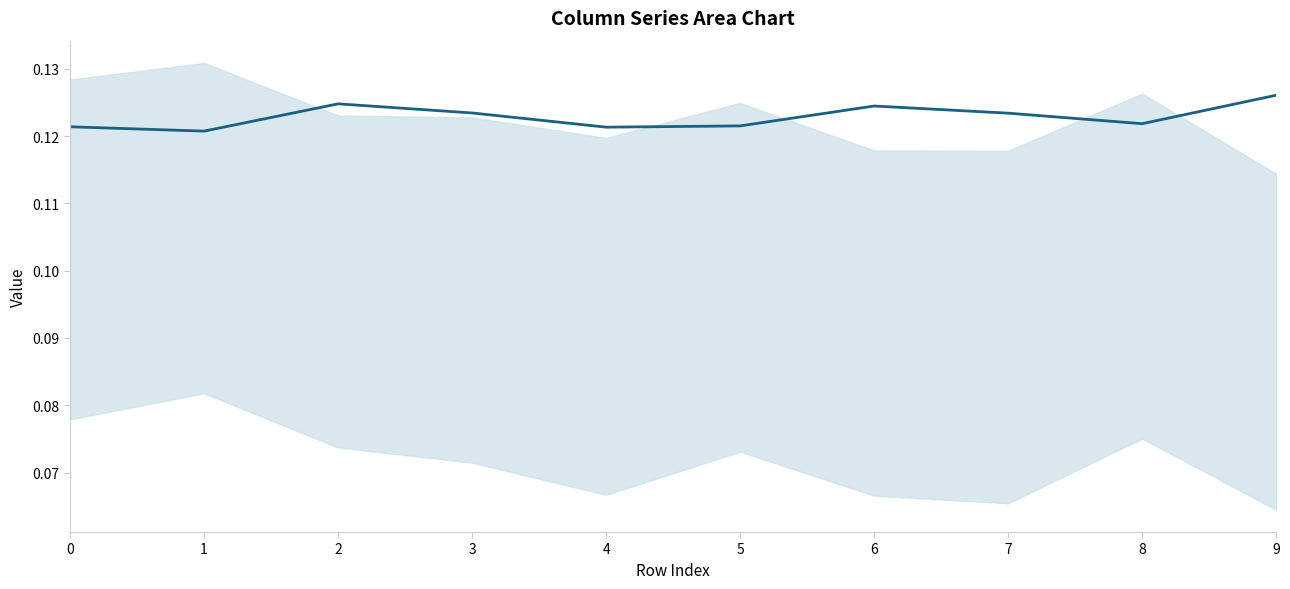

Count the values in the range 0 to 1.

10